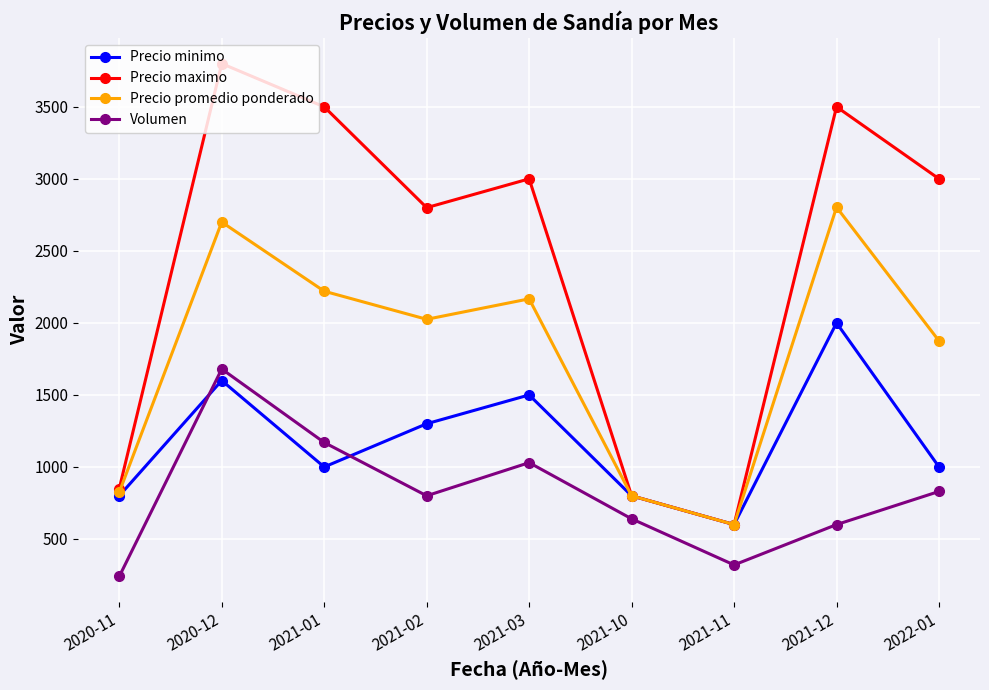

Does the chart have visible grid lines?

Yes